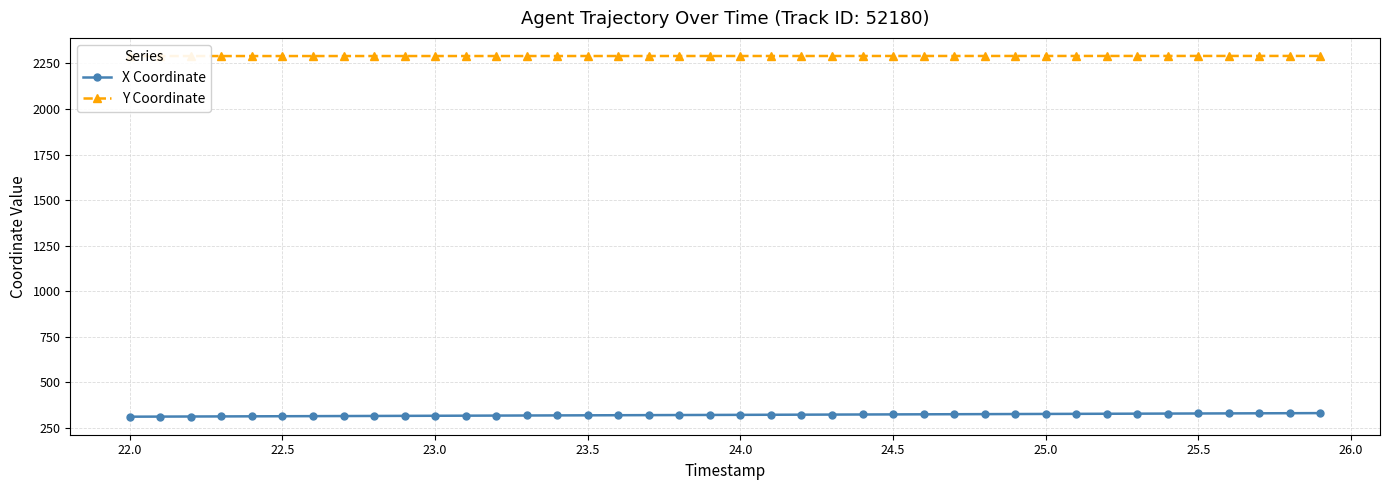

True or false: X Coordinate and Y Coordinate intersect in this chart.

False